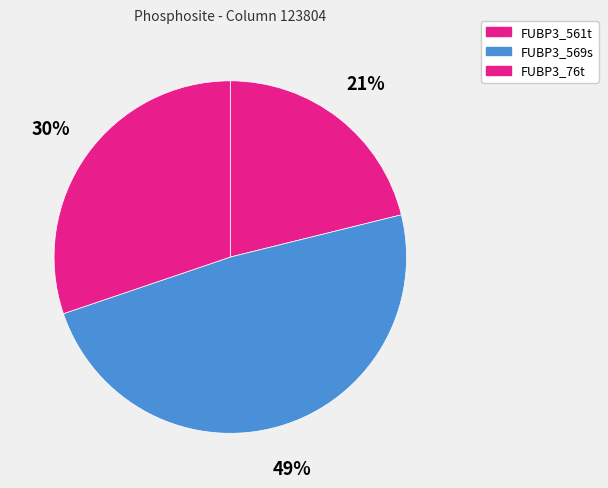

How many slices are in this pie chart?

3